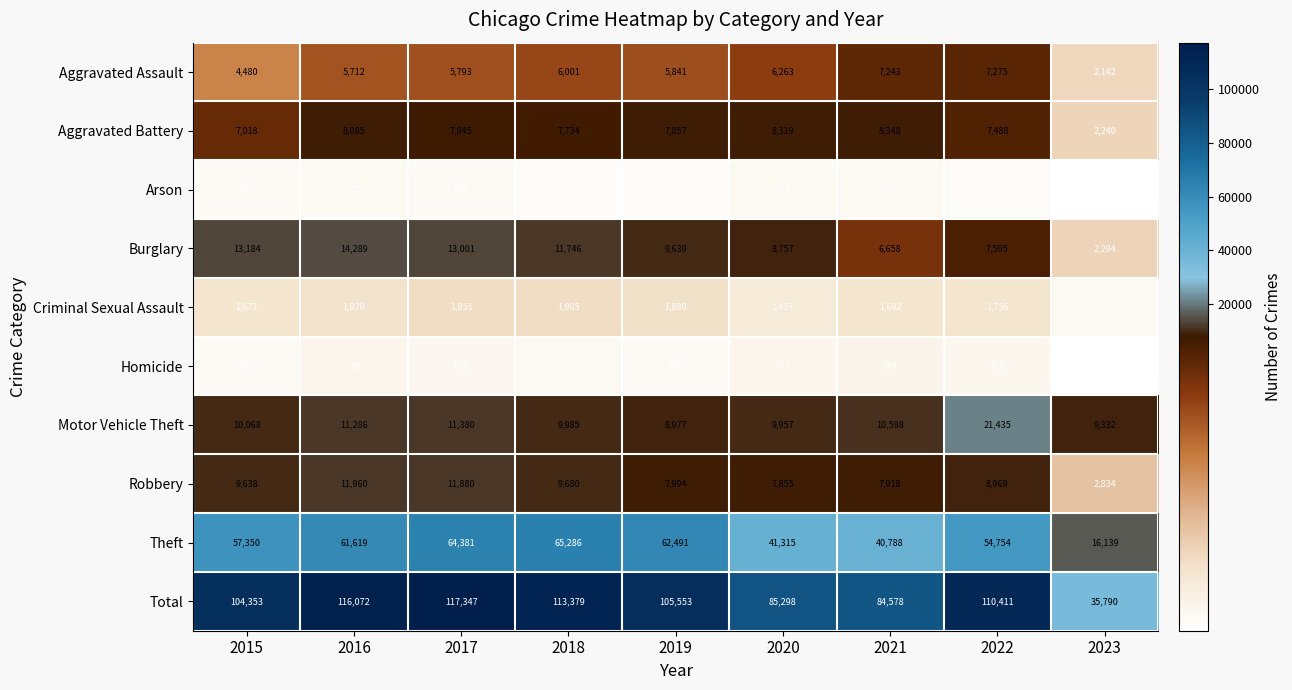

The Robbery series shows 2834 at 2023. True or false?

True